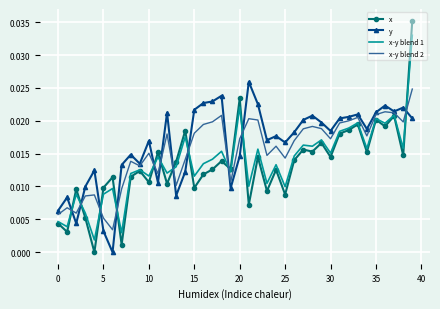

True or false: x-y blend 2 and x-y blend 1 intersect in this chart.

True